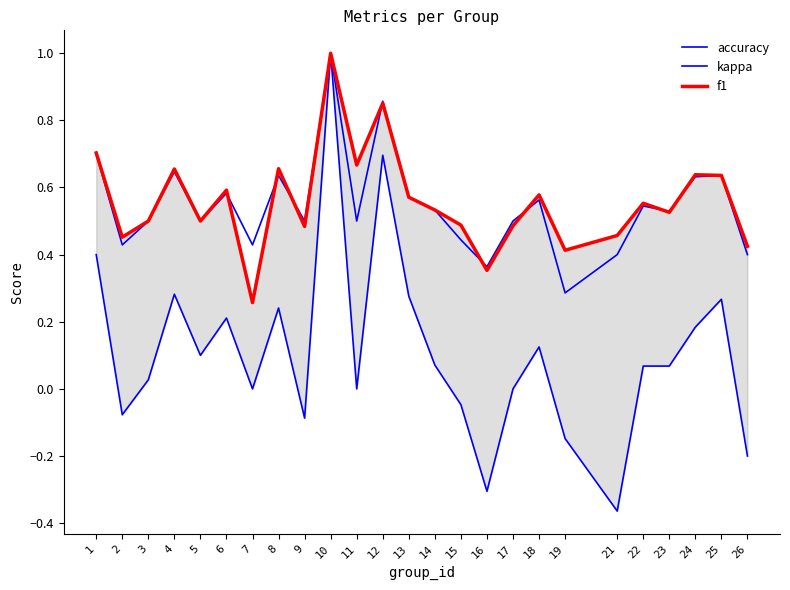

The accuracy series shows 0.2 at 16. True or false?

False